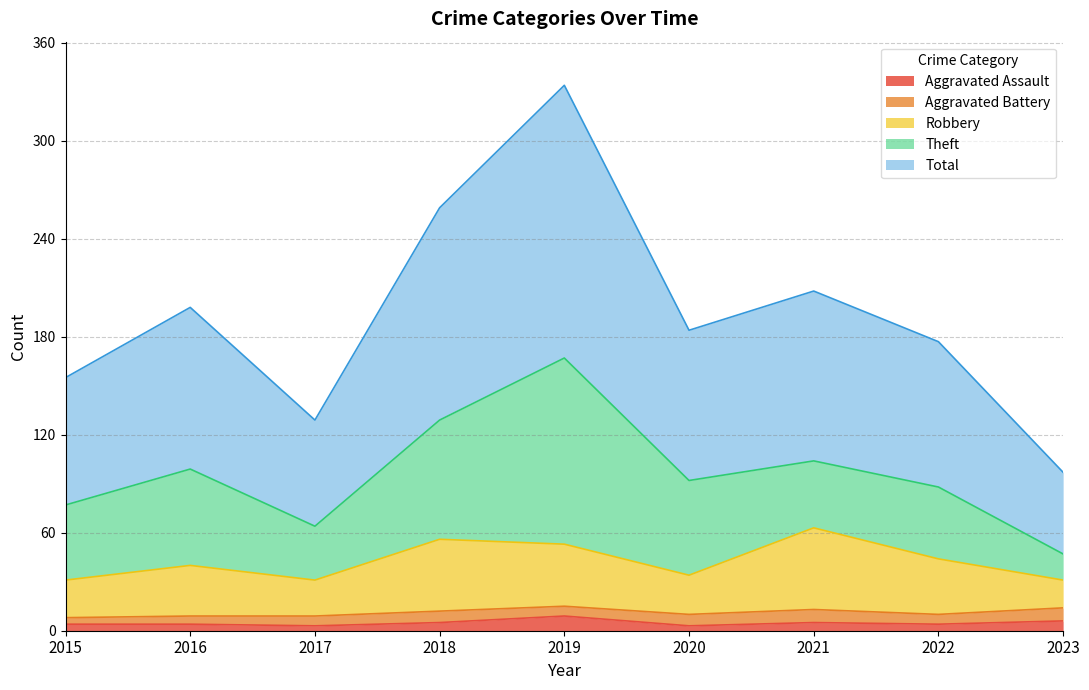

How many categories are shown in the chart?

9